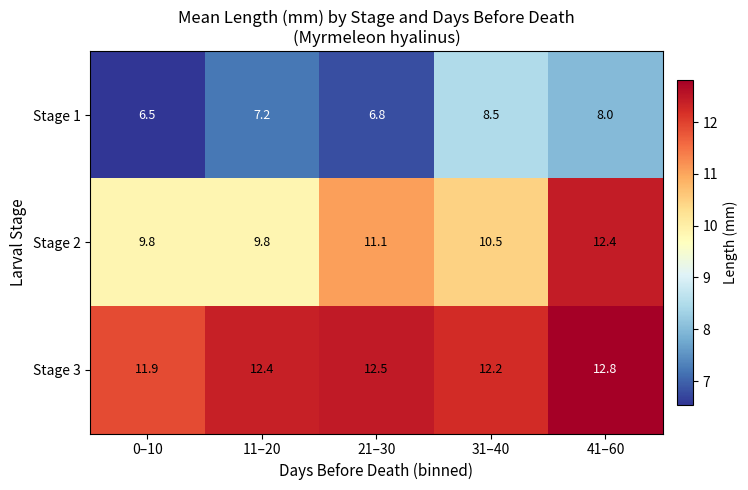

What is the difference between the Stage 1 values at 0–10 and 11–20?

0.7